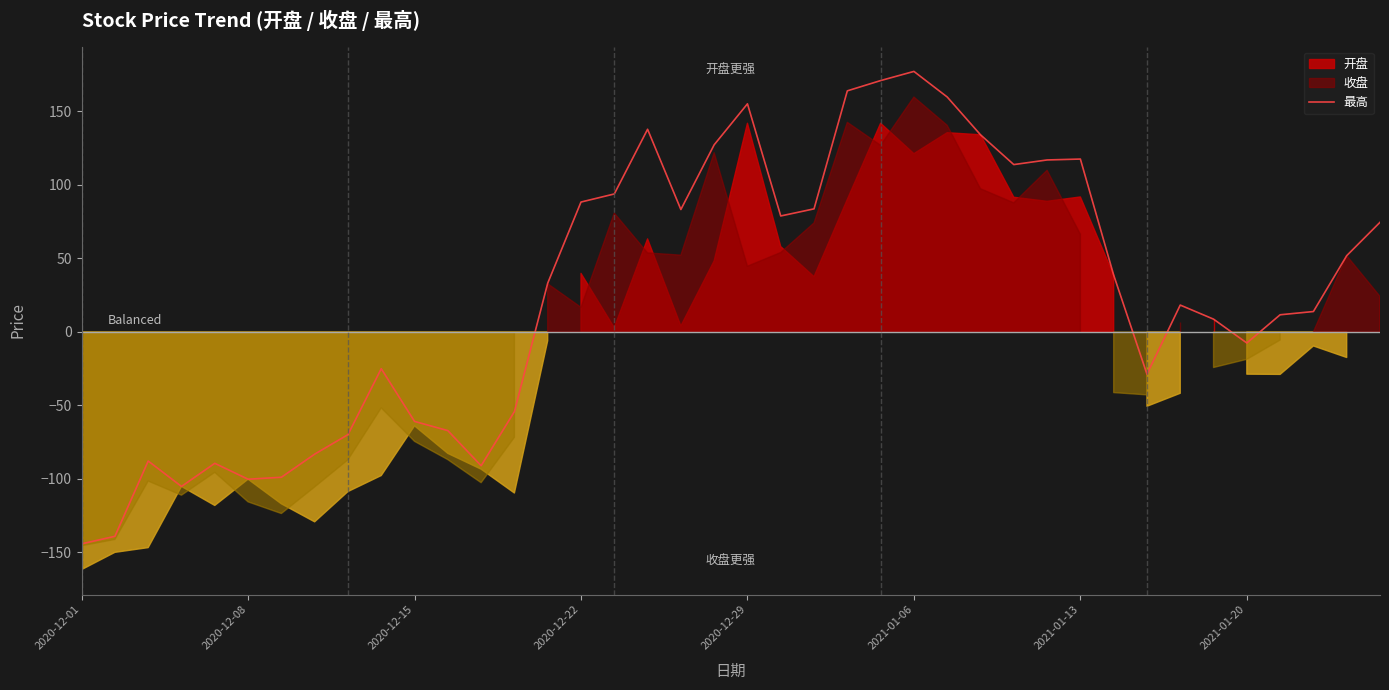

What is the maximum value for 最高?

177.3